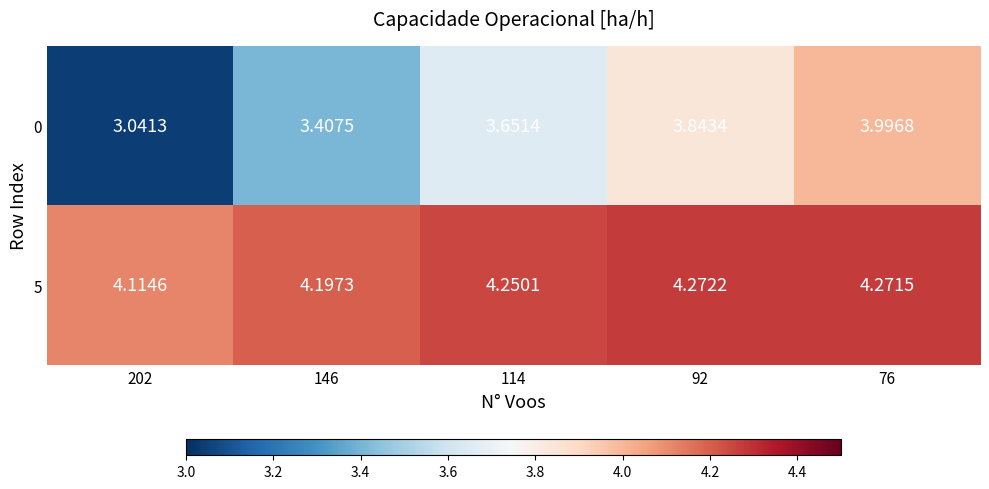

What is the total value across all series at 92?

8.1